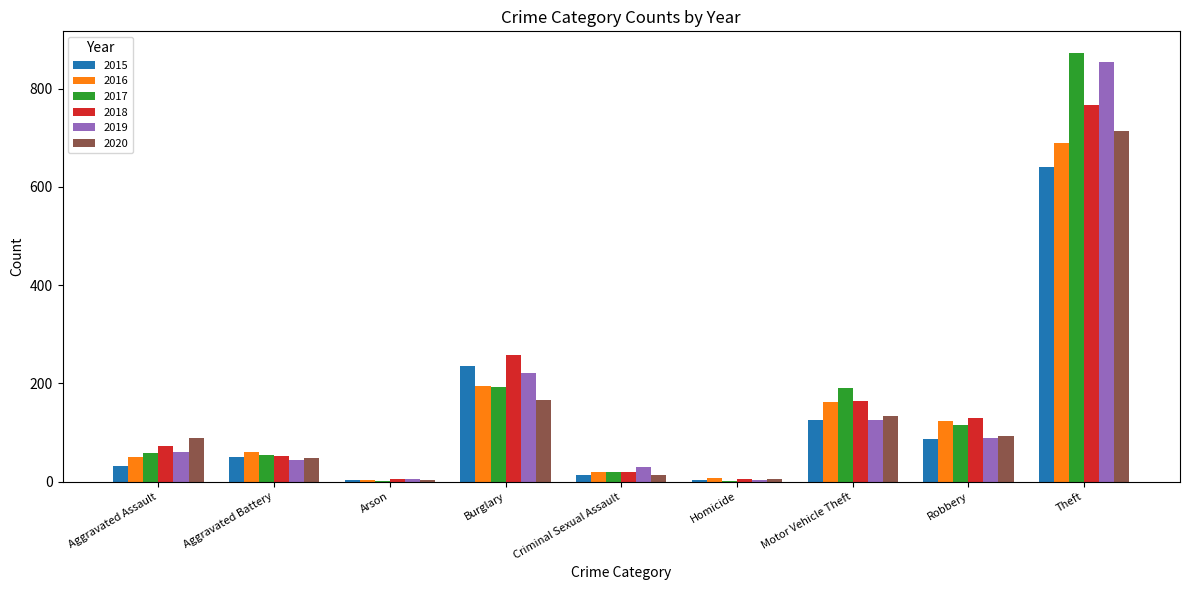

True or false: 2018 has a value of 6 at Arson.

True